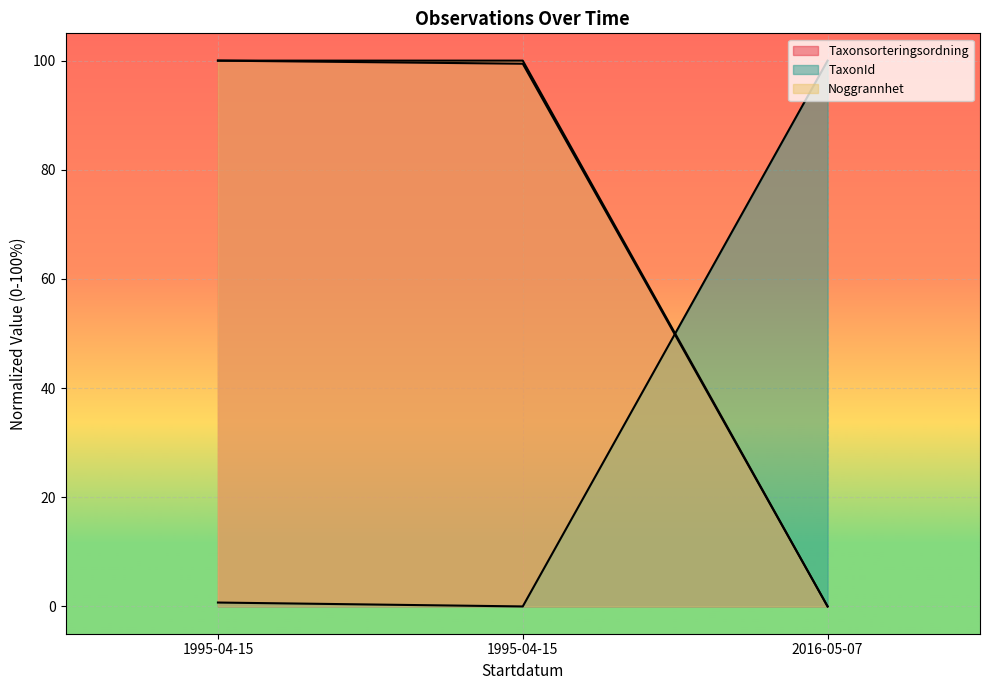

How many data points in Id are less than 100?

1